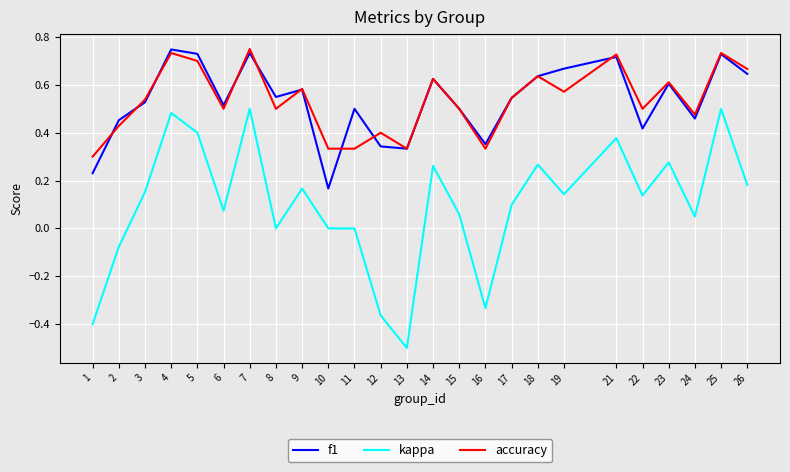

What are all the series names shown in the legend?

f1, kappa, accuracy